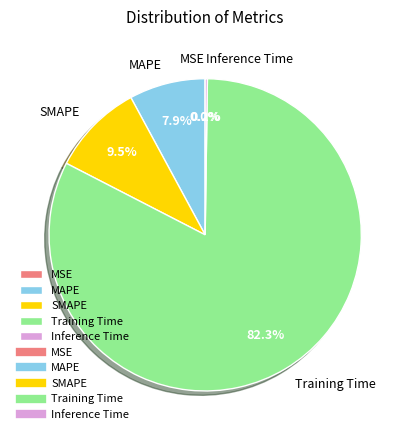

Is there any slice that represents more than half of the pie?

Yes